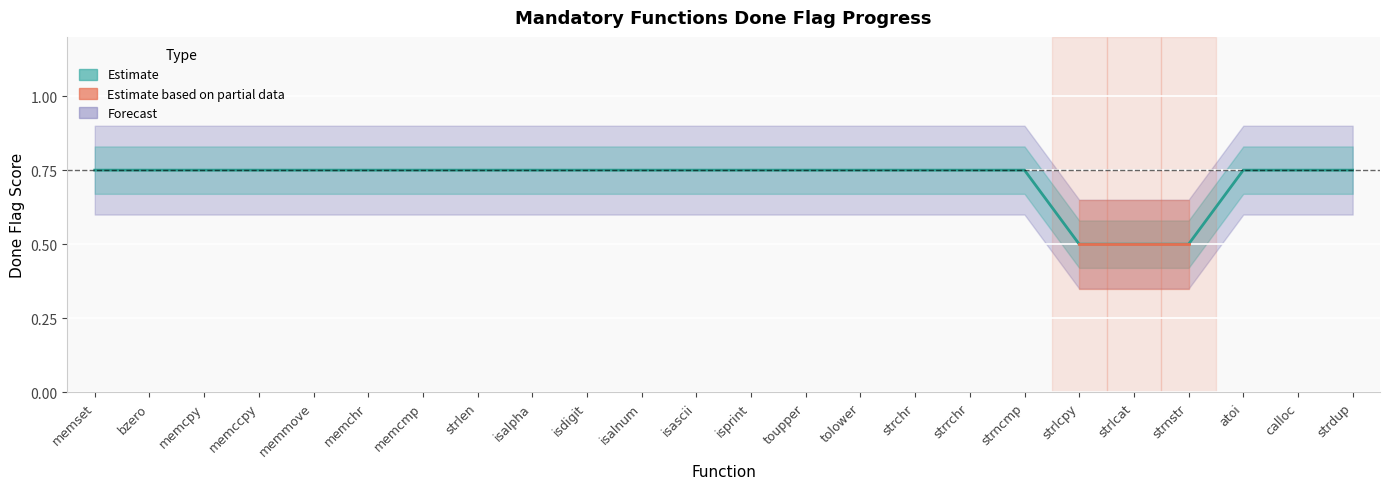

True or false: the data has more than 2 interior local peaks.

False